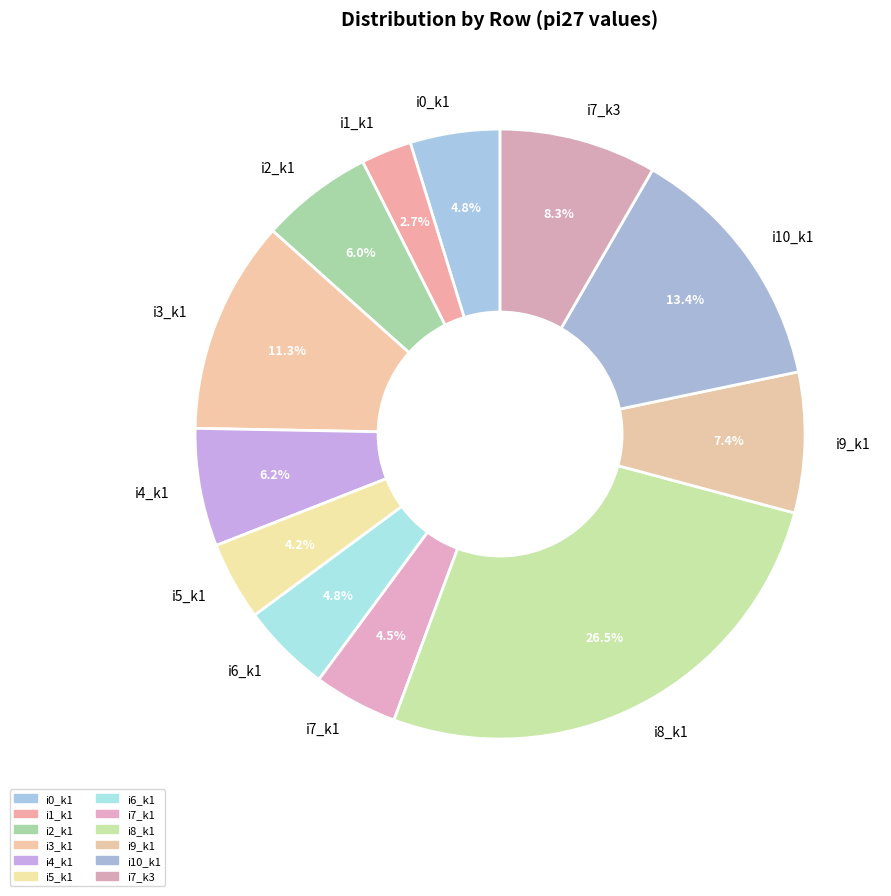

What percentage do i1_k1 and i9_k1 together represent?

10.1%